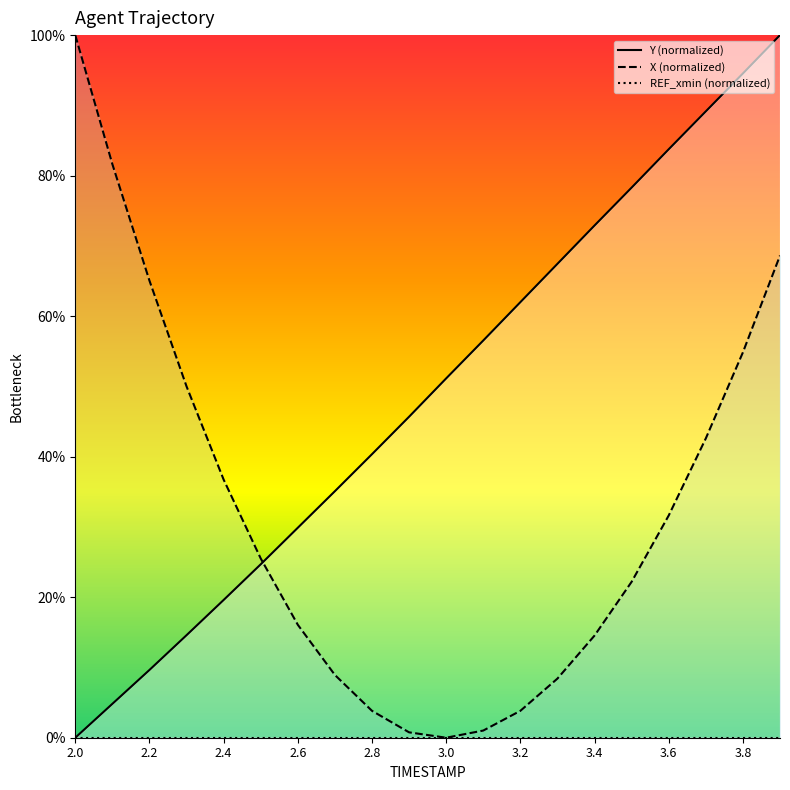

What position from the left is 3.9?

20